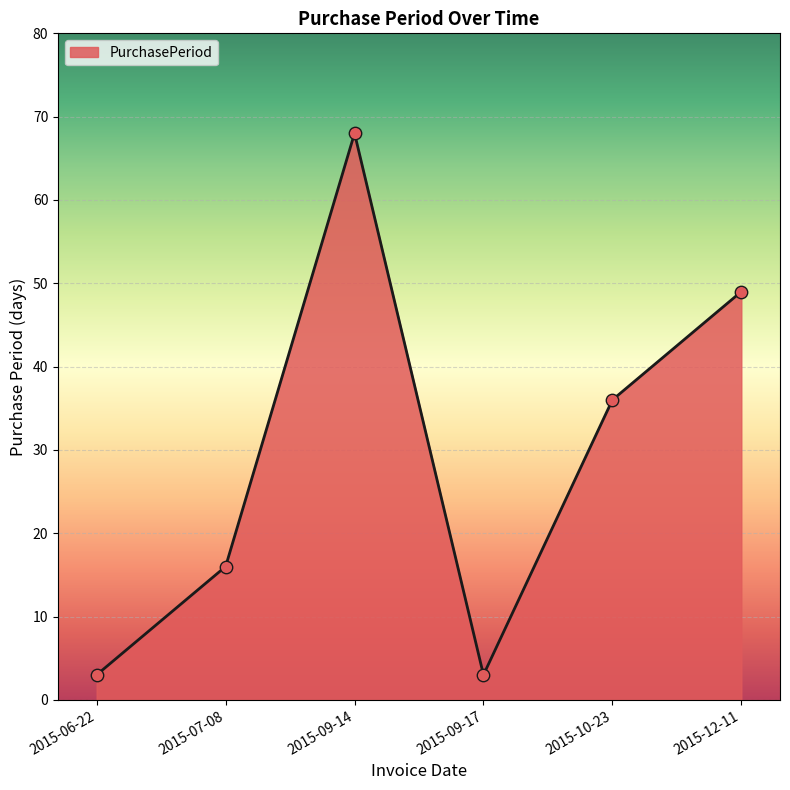

Between 2015-09-14 and 2015-07-08, which is larger?

2015-09-14